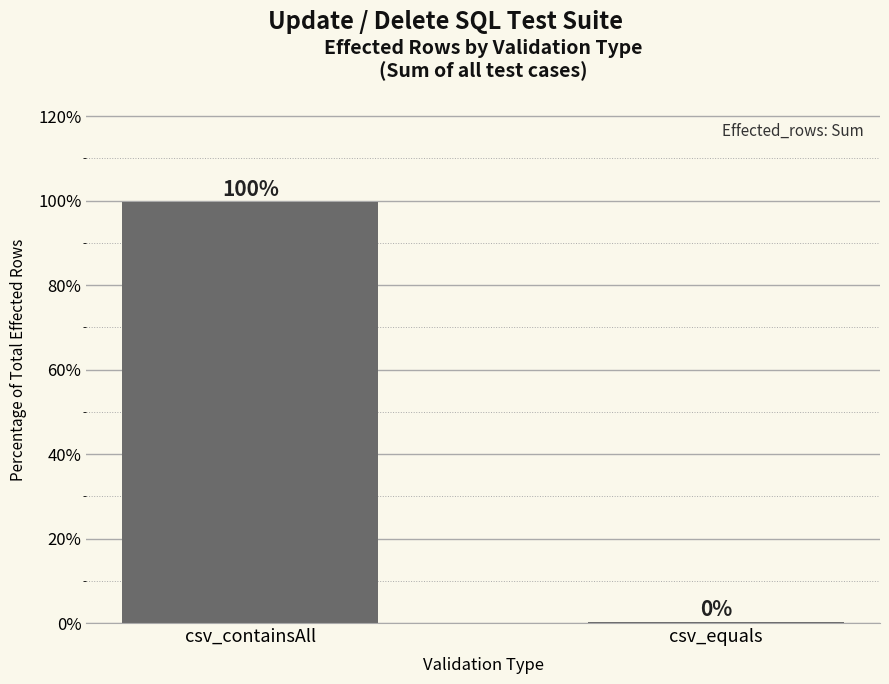

What is the change in value from csv_containsAll to csv_equals?

-99.5